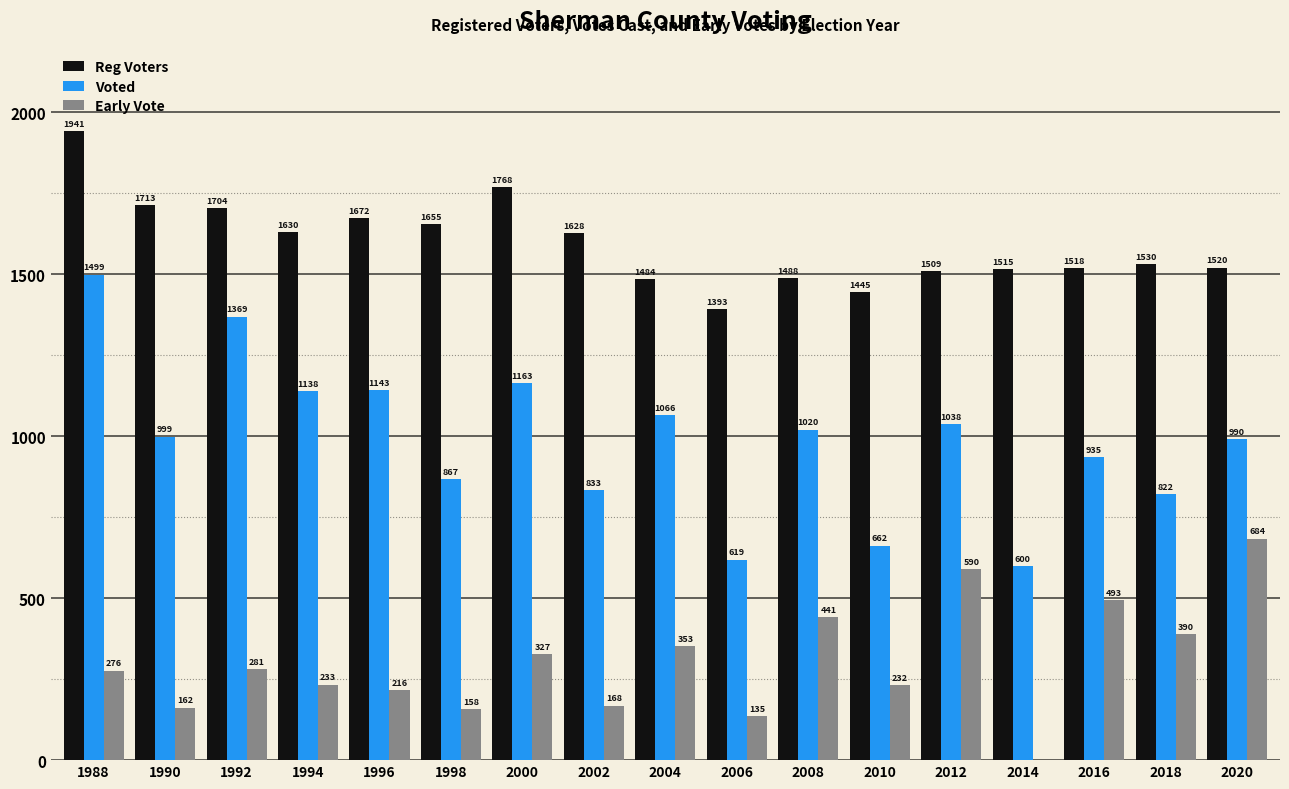

What is the total value across all series at 2014?

2115